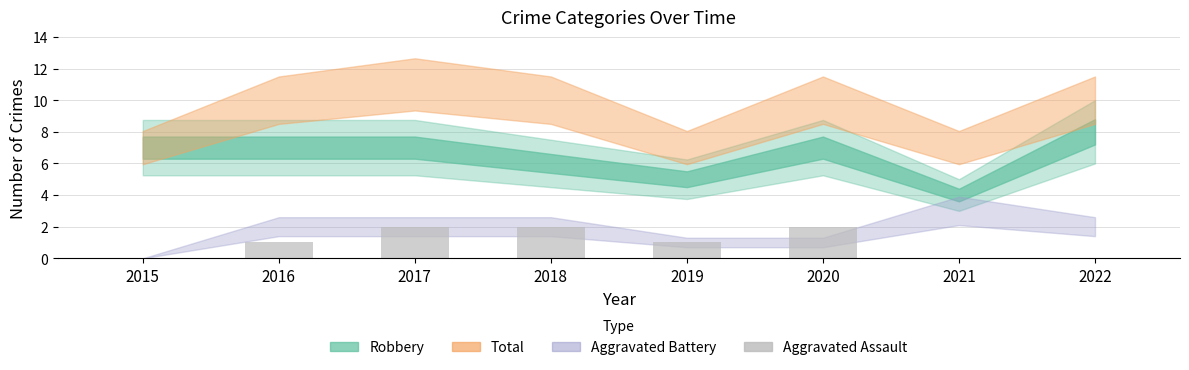

What is the sum of all values?

8